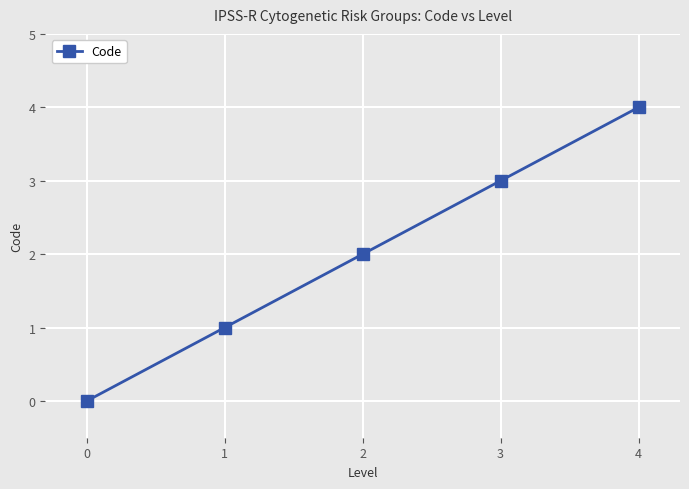

How many positive values are there?

4